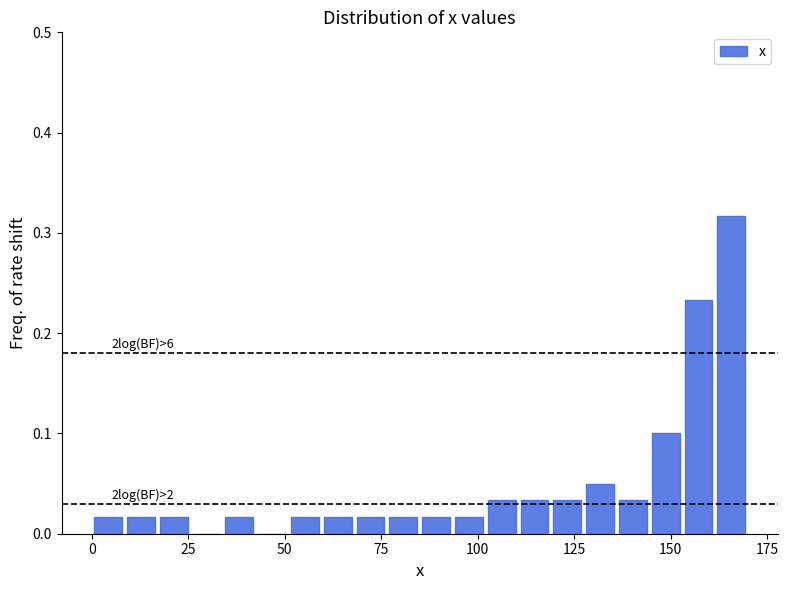

Read against the x-axis, roughly where is the centre of the tallest bar?

165